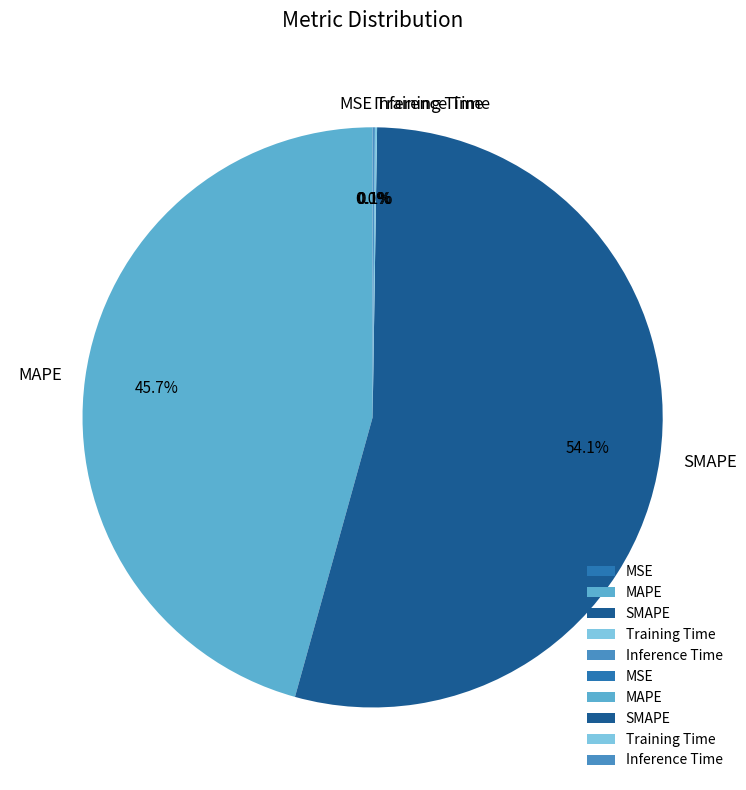

Approximately how many times larger is the value at MAPE compared to SMAPE?

0.8